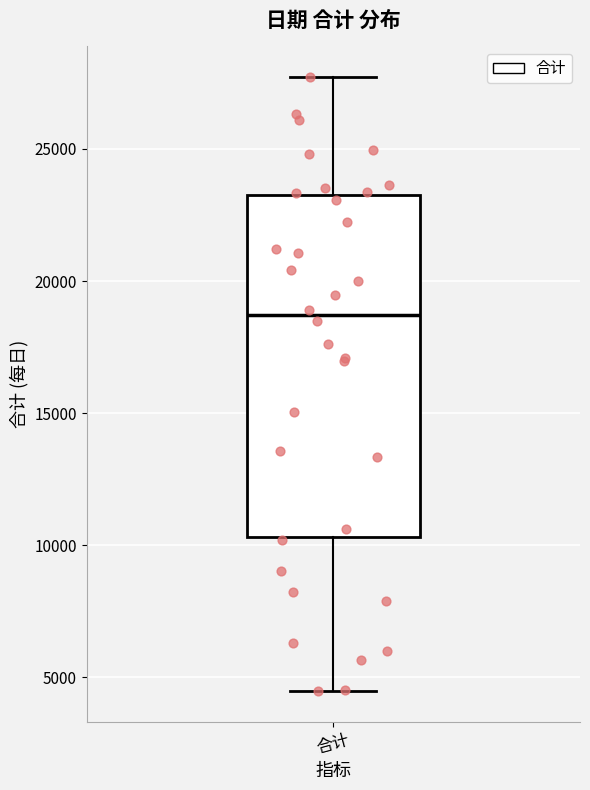

Transcribe this box plot: give where the median line is, the range the box spans, and where the two whiskers end, as read against the y-axis. The values are not printed on the chart, so give them approximately, as read against the axis.

median 18500, box 10500 to 23500, whiskers 4500 to 27500